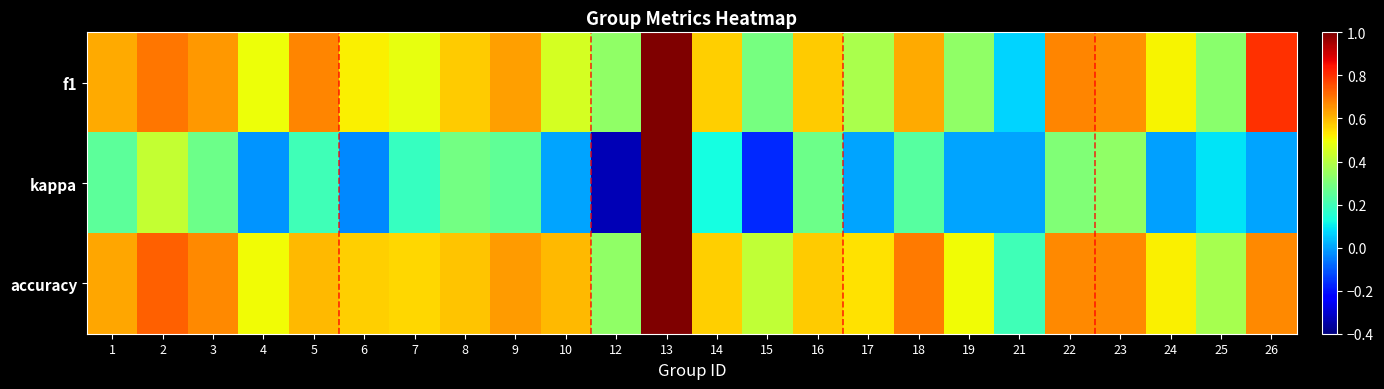

Reading left to right, extract all data points from this chart.

f1: 1=0.6	2=0.7	3=0.6	4=0.5	5=0.7	6=0.5	7=0.5	8=0.6	9=0.6	10=0.5	12=0.3	13=1.0	14=0.6	15=0.3	16=0.6	17=0.4	18=0.6	19=0.3	21=0.1	22=0.7	23=0.7	24=0.5	25=0.3	26=0.8
kappa: 1=0.2	2=0.4	3=0.3	4=-0.0	5=0.2	6=-0.0	7=0.2	8=0.3	9=0.3	10=0.0	12=-0.3	13=1.0	14=0.1	15=-0.2	16=0.3	17=0.0	18=0.2	19=0.0	21=0.0	22=0.3	23=0.3	24=-0.0	25=0.1	26=0.0
accuracy: 1=0.6	2=0.7	3=0.7	4=0.5	5=0.6	6=0.6	7=0.6	8=0.6	9=0.6	10=0.6	12=0.3	13=1.0	14=0.6	15=0.4	16=0.6	17=0.5	18=0.7	19=0.5	21=0.2	22=0.7	23=0.7	24=0.5	25=0.4	26=0.7